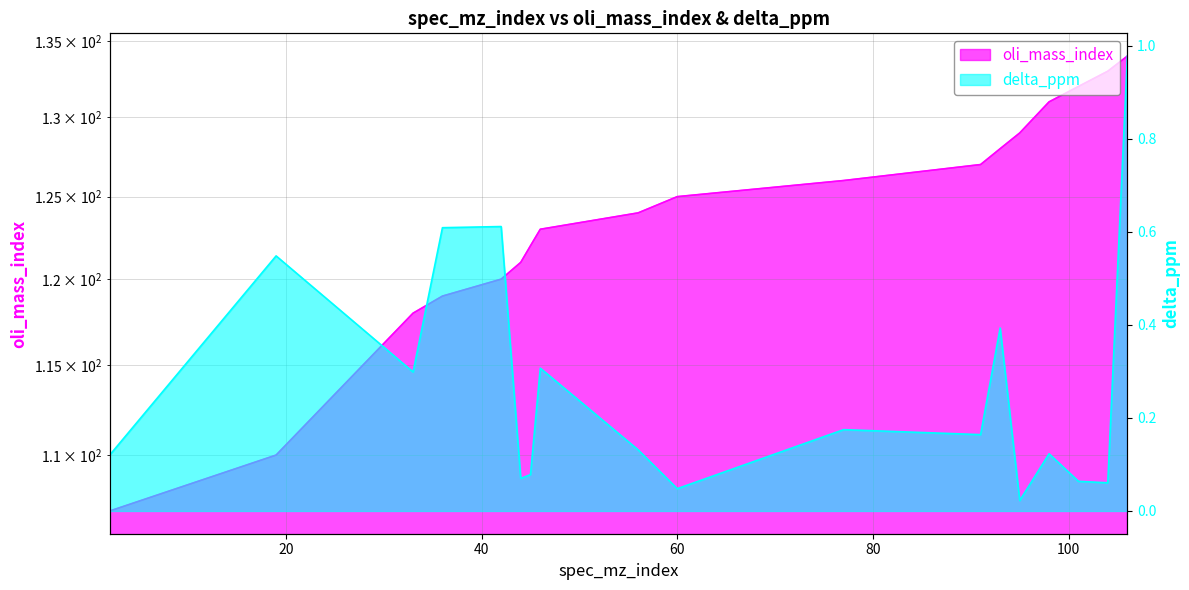

Which label corresponds to the smallest value in the chart?

95